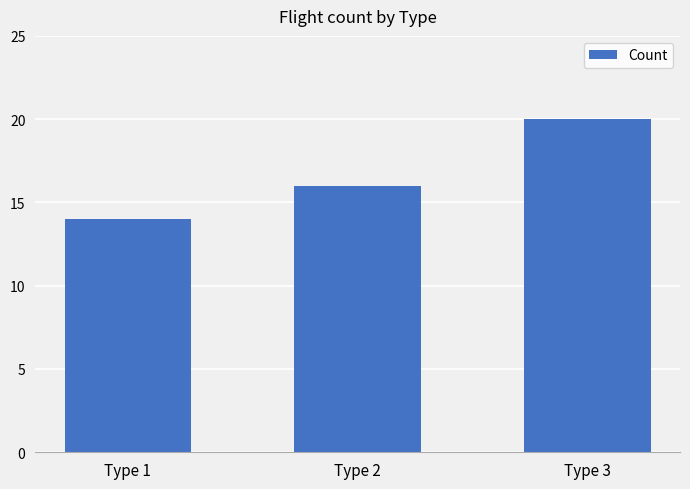

Does the chart contain stacked bars?

No